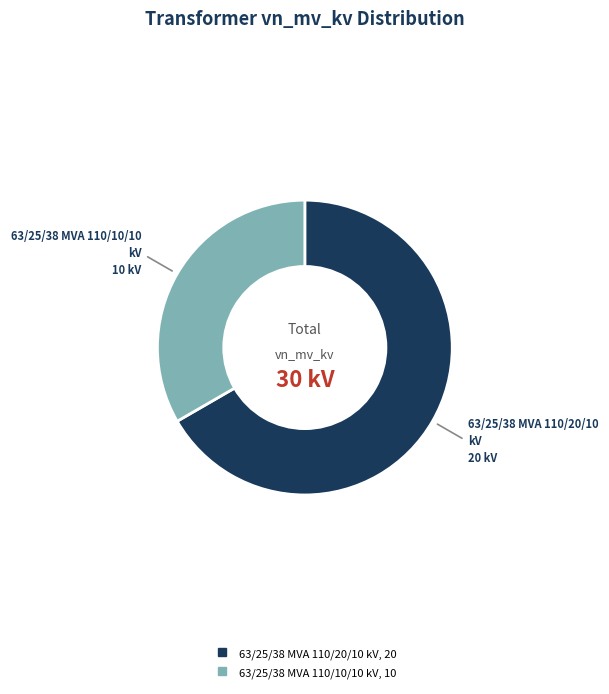

Approximately how many times larger is the value at 63/25/38 MVA 110/20/10 kV compared to 63/25/38 MVA 110/10/10 kV?

2.0